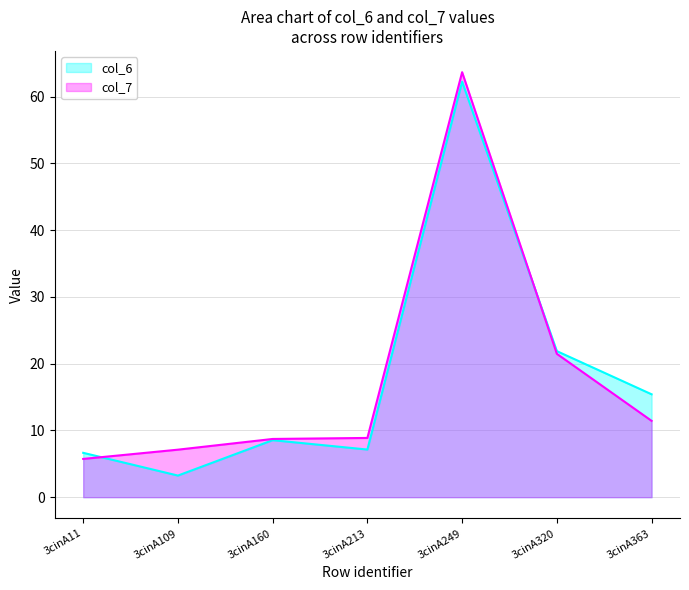

What is the difference between the col_6 values at 3cinA363 and 3cinA160?

6.9